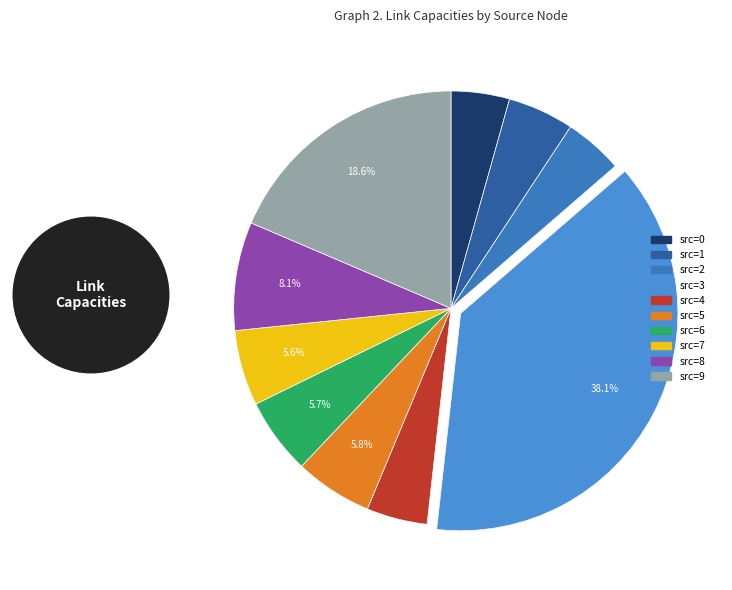

How many segments does this pie chart have?

10